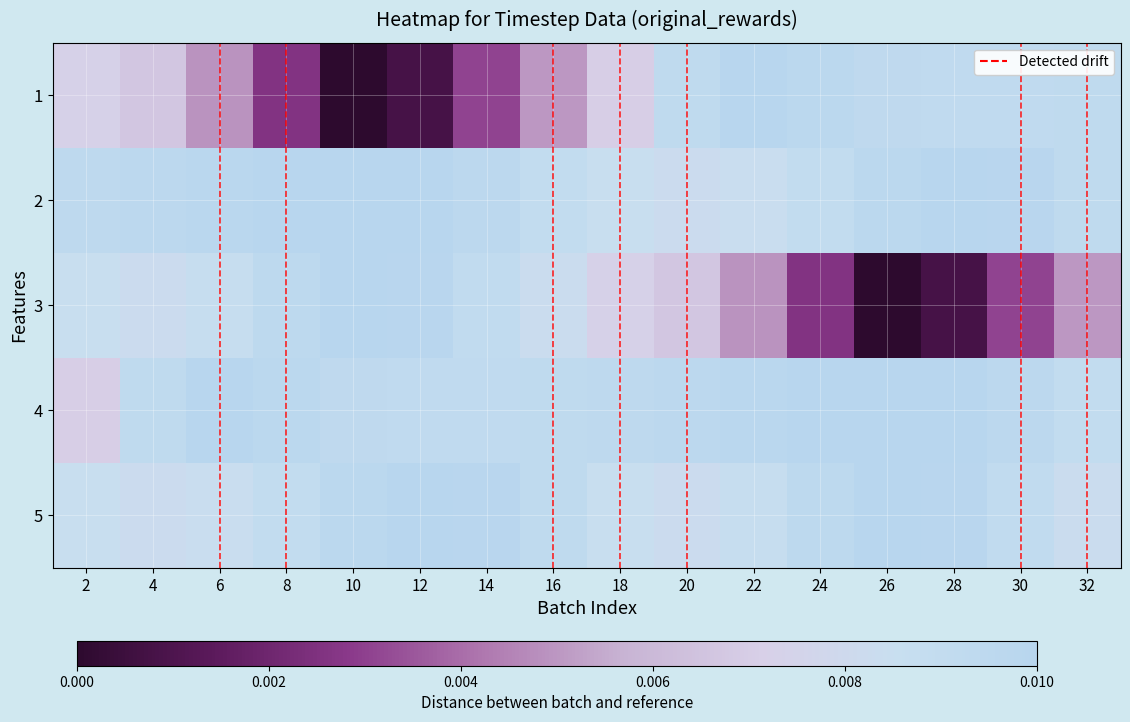

List the series in order of their peak value, lowest first.

0, 2, 4, 1, 3